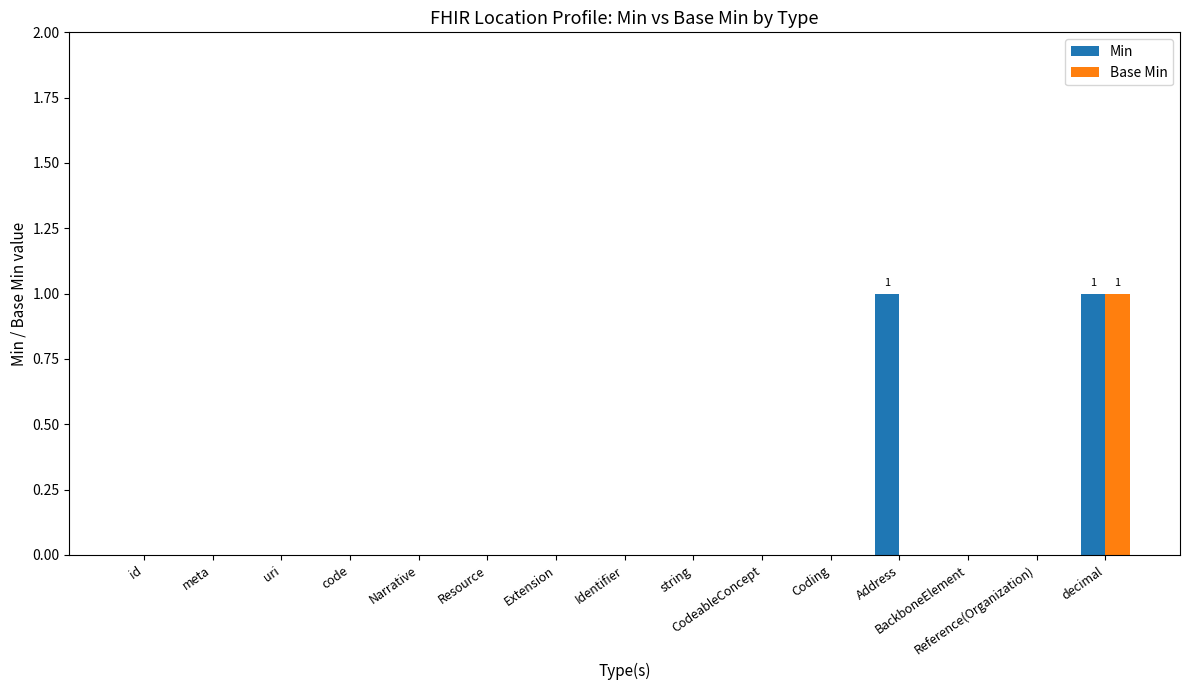

What is the highest value of the Base Min series?

1